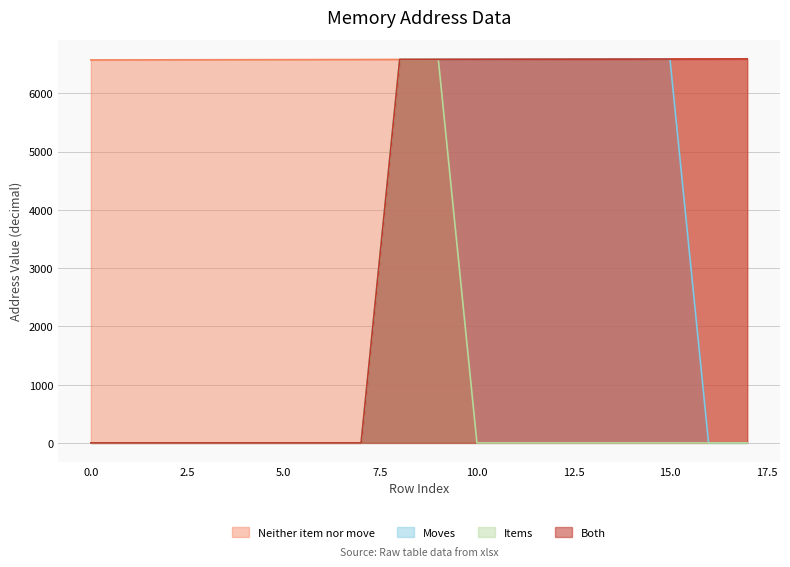

What value does the Neither item nor move series have at 7, to the nearest 5?

6580